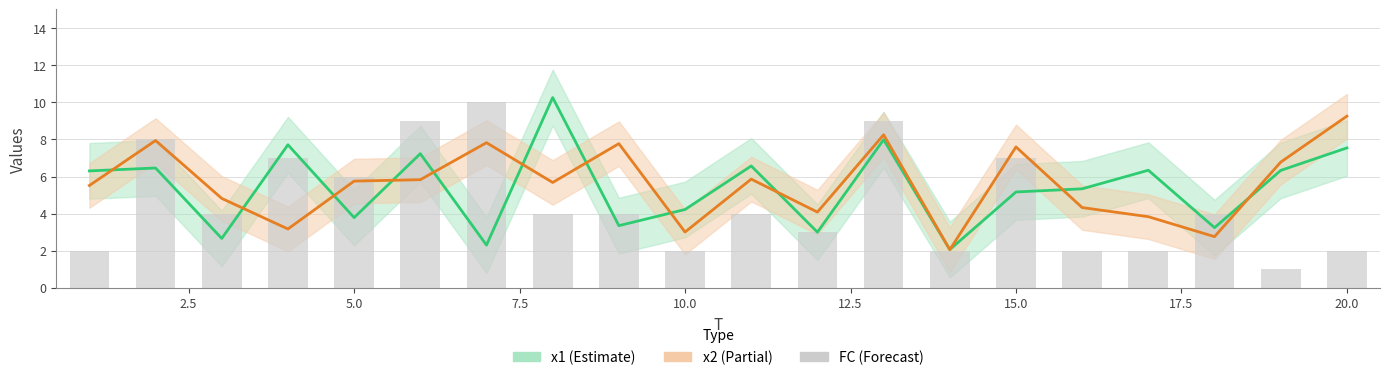

What are all the series names shown in the legend?

x1, x2, FC